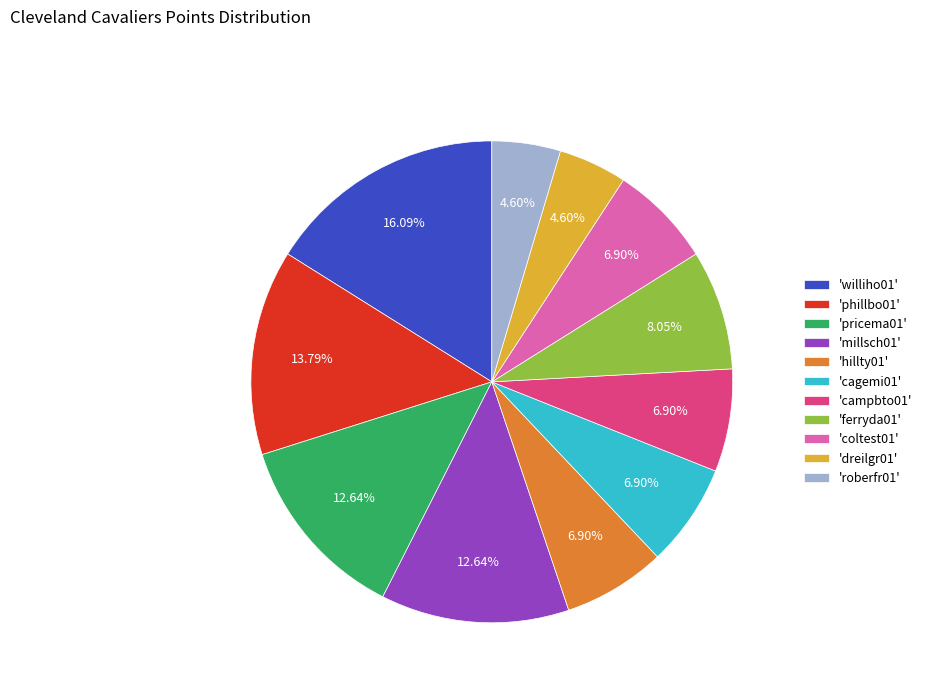

Which category has the biggest portion of the pie?

'williho01'